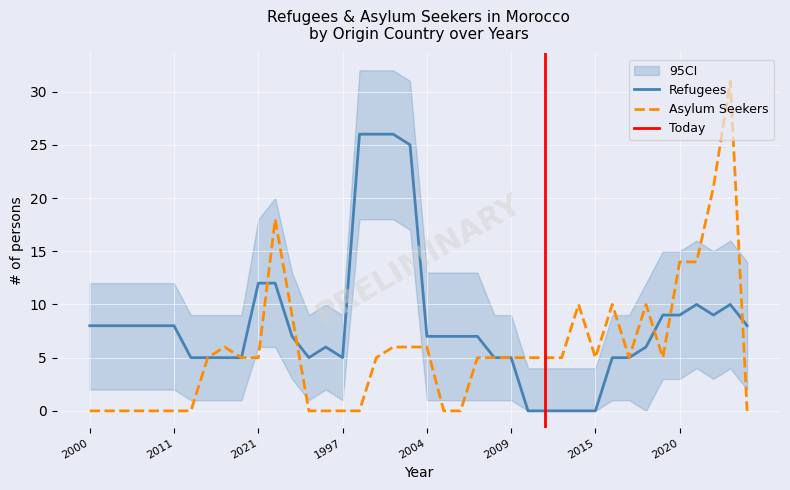

What is the sum of the asylum_seekers values at 2020 and 2018?

19